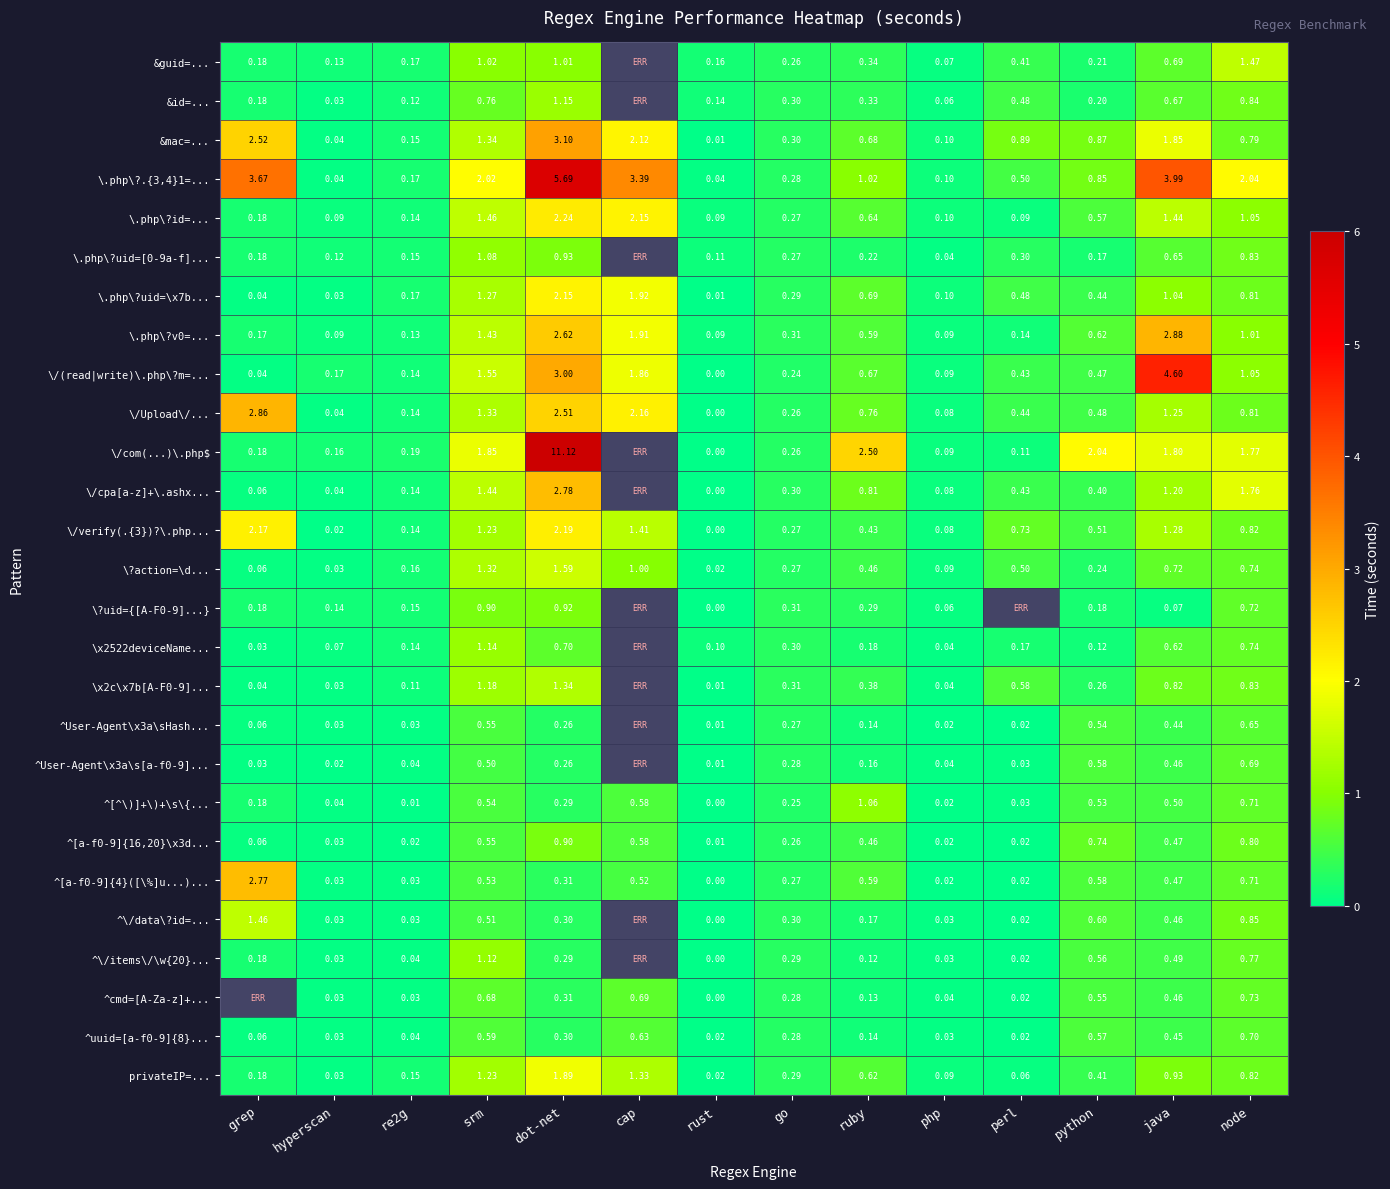

What is the total value across all series at re2g?

2.9